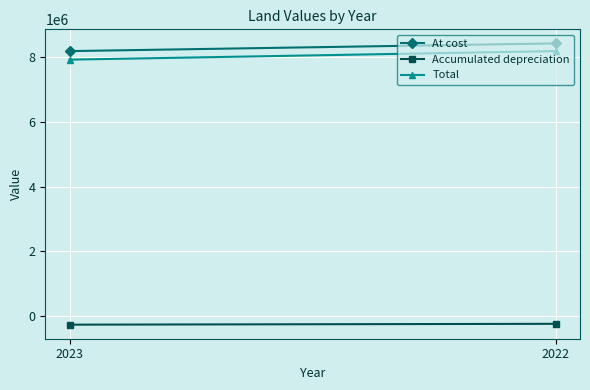

List the labels in order of Total value, largest first.

2022, 2023